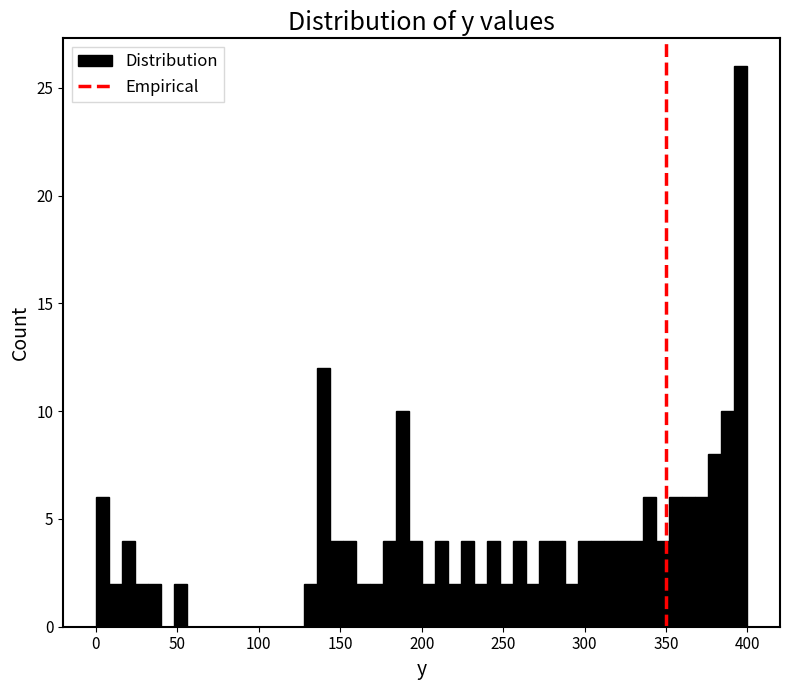

Read against the x-axis, roughly where is the centre of the tallest bar?

395